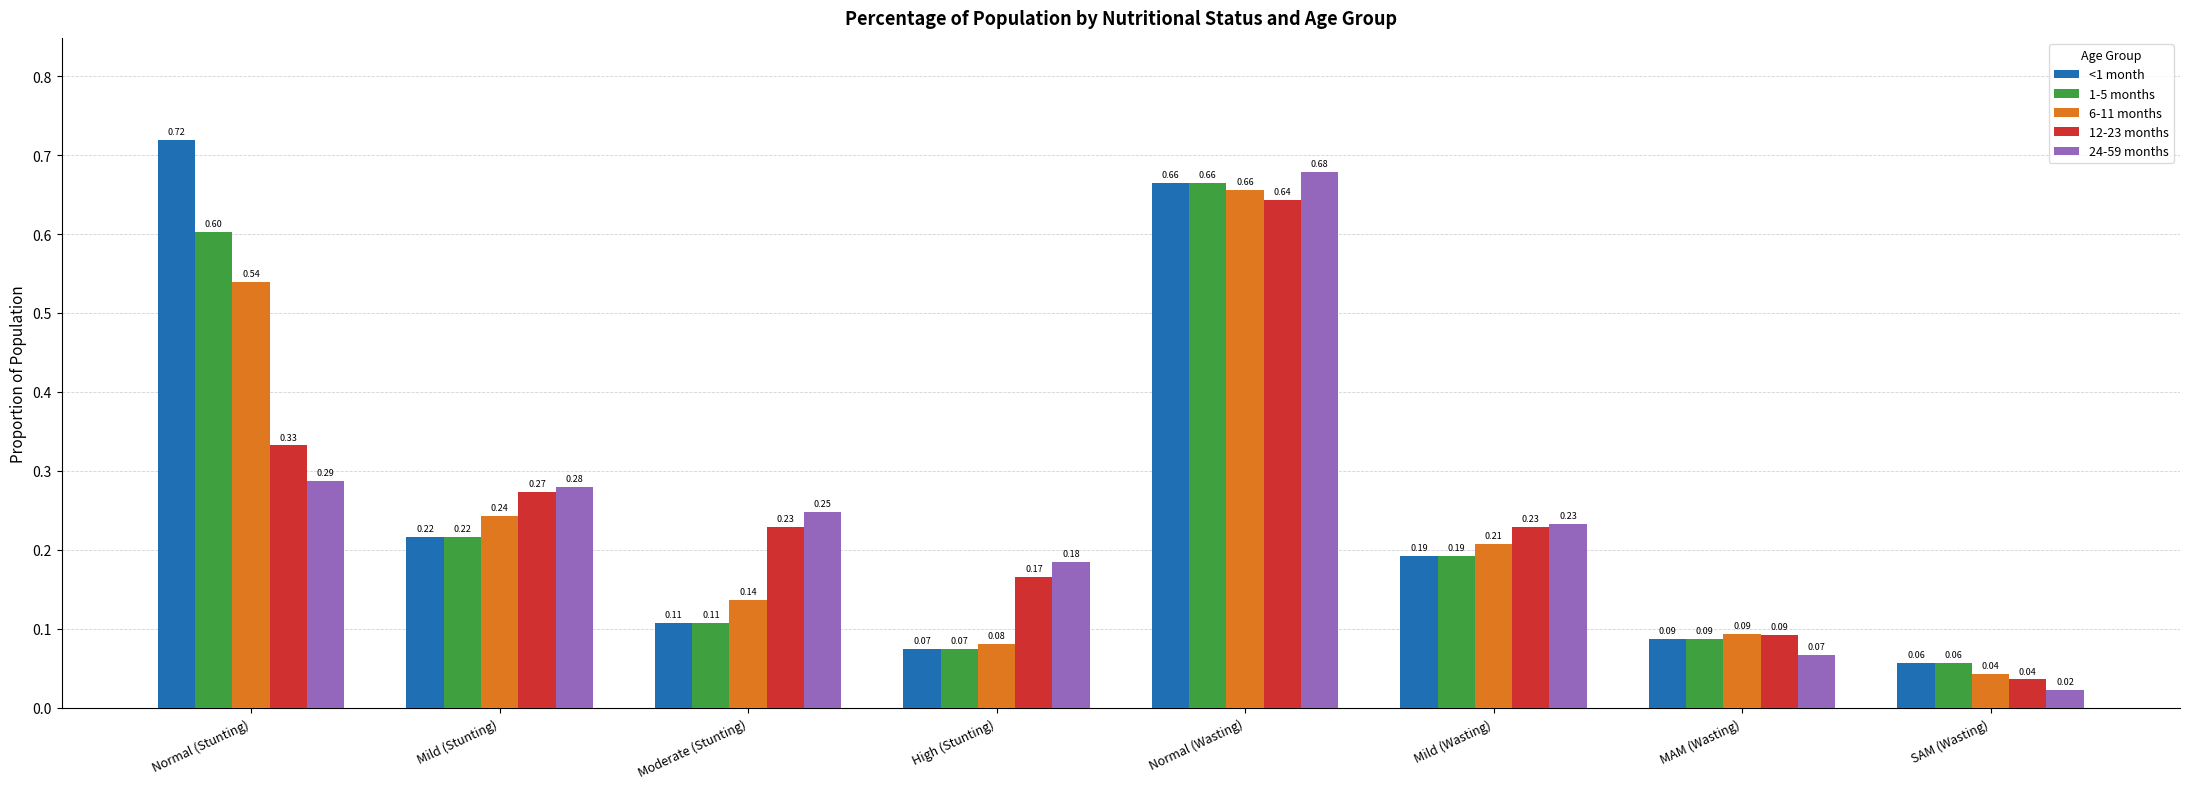

How many groups of bars are there?

8